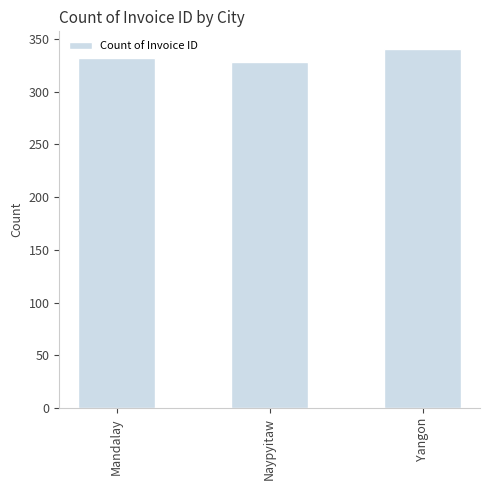

How many values are between 328 and 340?

3